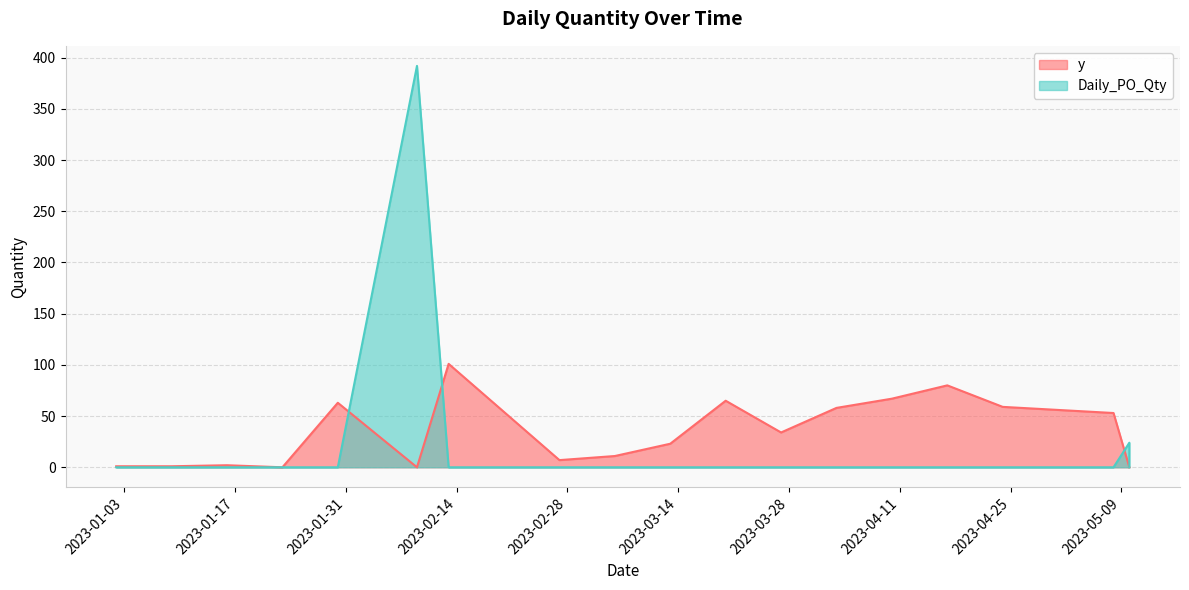

Between 2023-01-30 and 2023-05-10, which series saw the biggest shift?

y